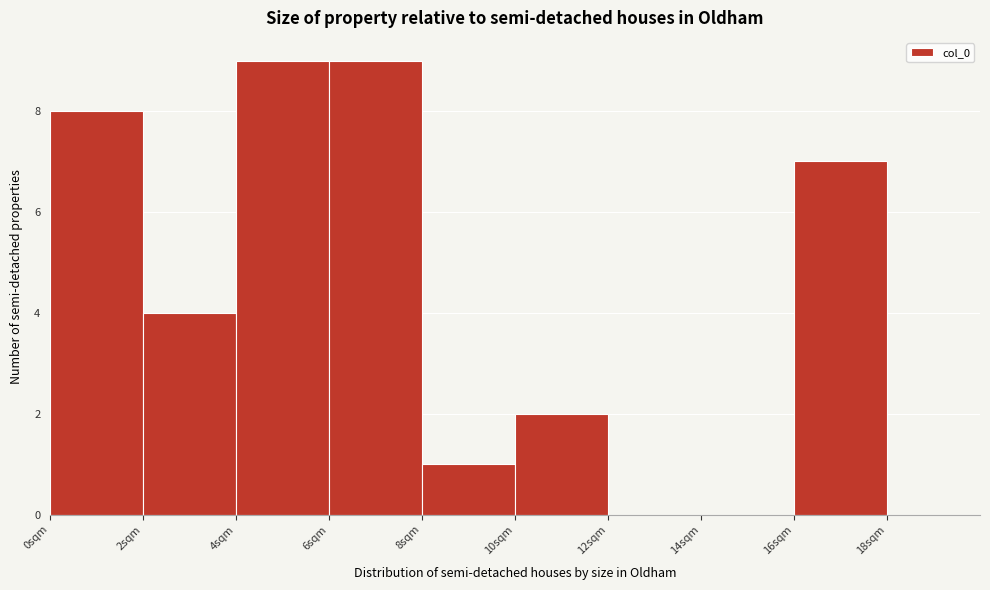

Reading left to right, transcribe this chart: for each bar, give the range it covers on the x-axis and its height. The values are not printed on the chart, so give them approximately, as read against the axis.

0 to 2: 8
2 to 4: 4
4 to 6: 9
6 to 8: 9
8 to 10: 1
10 to 12: 2
12 to 14: 0
14 to 16: 0
16 to 18: 7